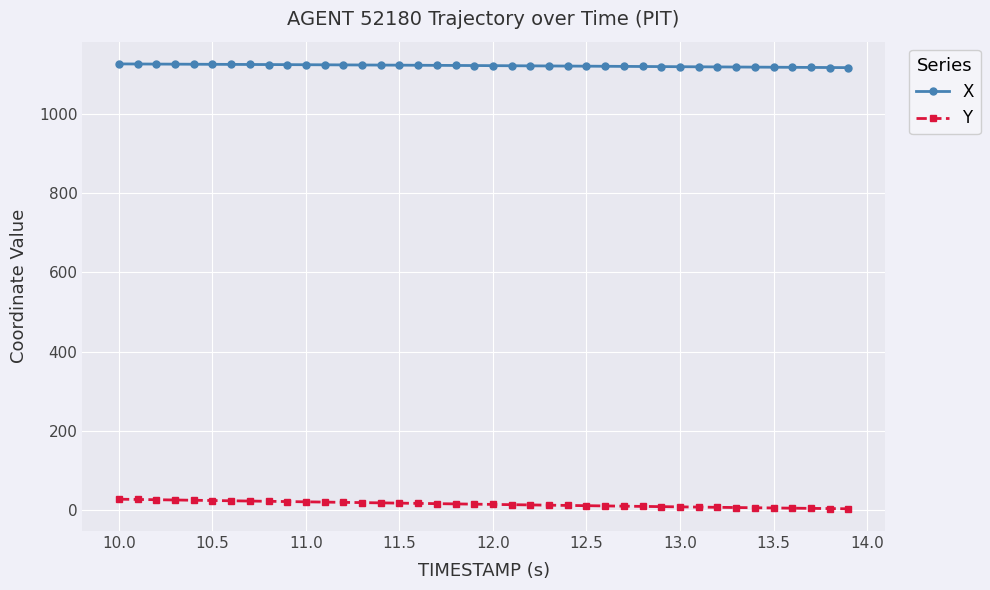

Which series has the largest total across all categories?

X